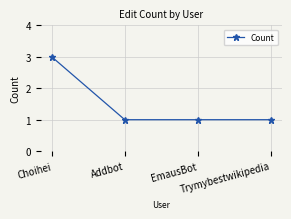

What is the greatest value displayed?

3